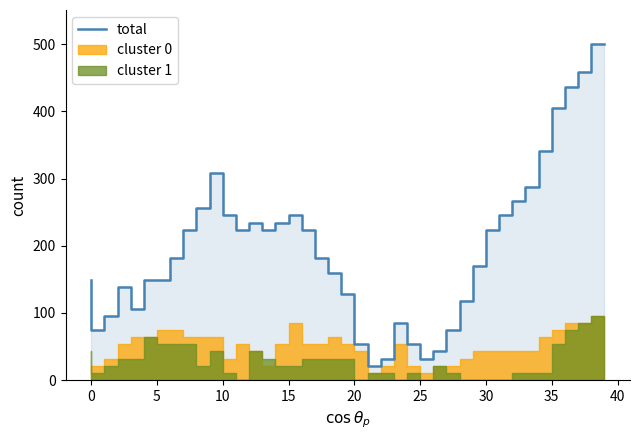

True or false: the data shows 80.2 at 25.

False